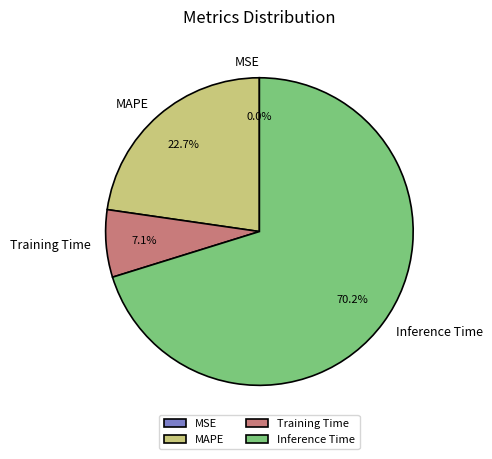

What portion of the pie excludes Training Time?

92.9%